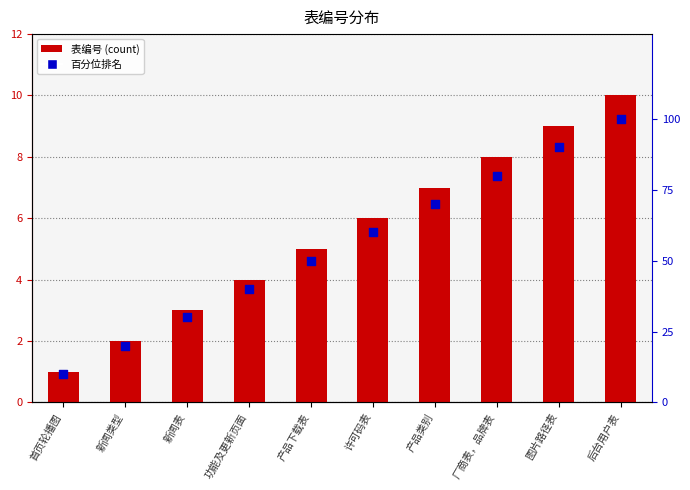

Is the value of 百分位排名 at 许可码表 greater than the value of 表编号 at 后台用户表?

Yes